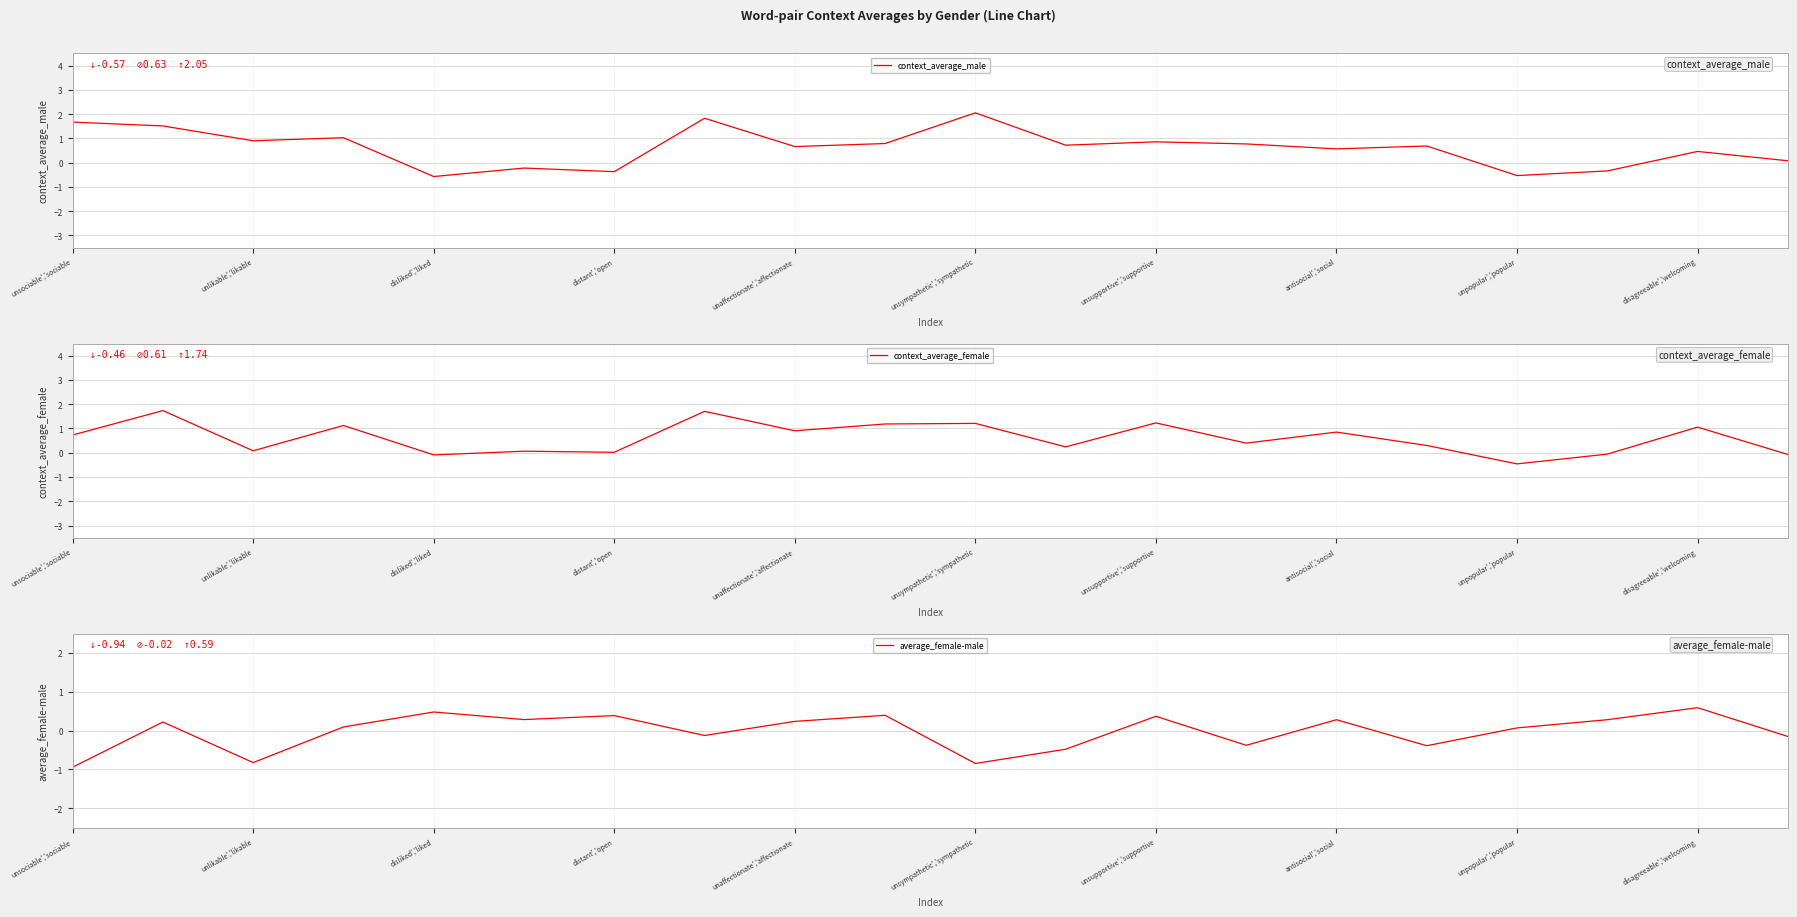

Which category has the lowest value in the context_average_female series?

unpopular','popular